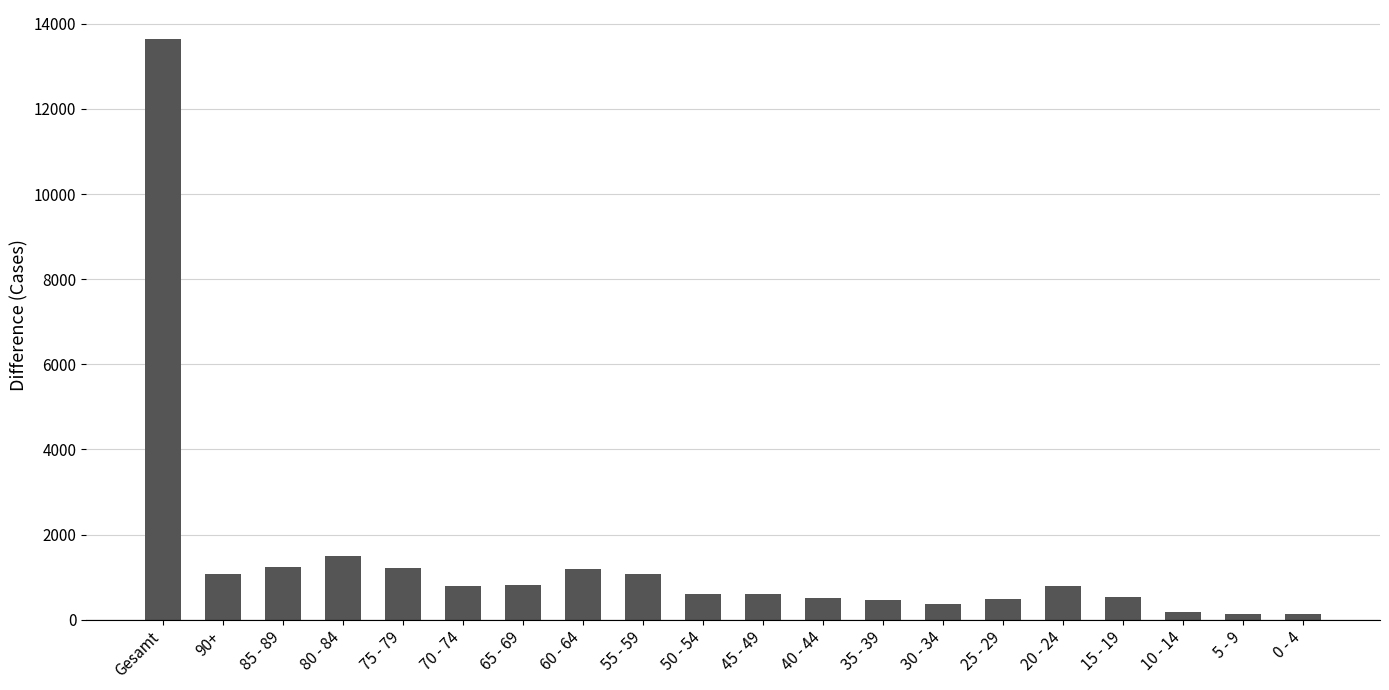

What is the change in value from 70 - 74 to 25 - 29?

-304